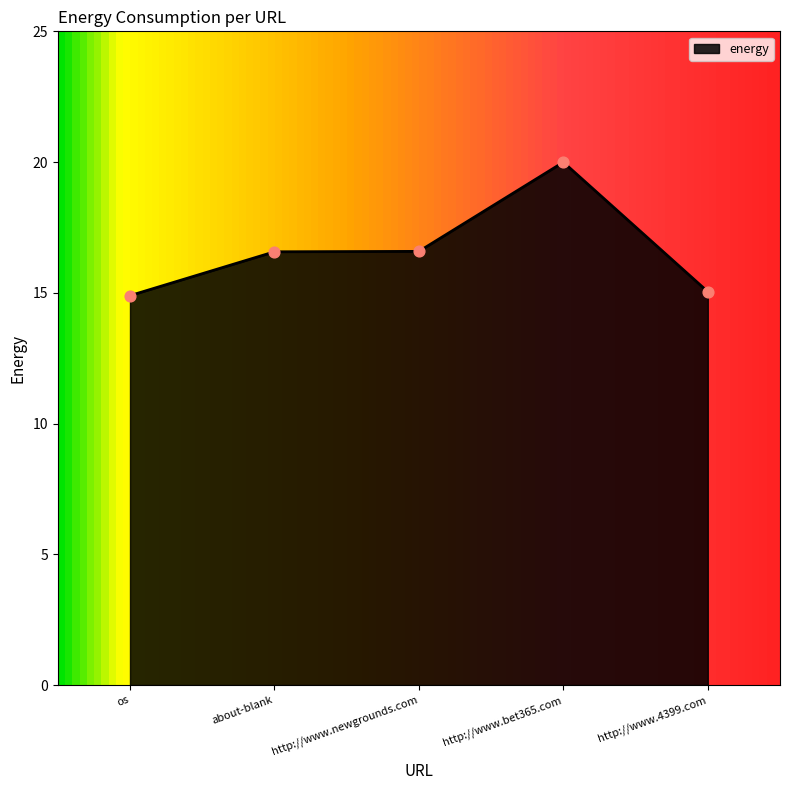

What is the change in value from http://www.newgrounds.com to http://www.4399.com?

-1.5